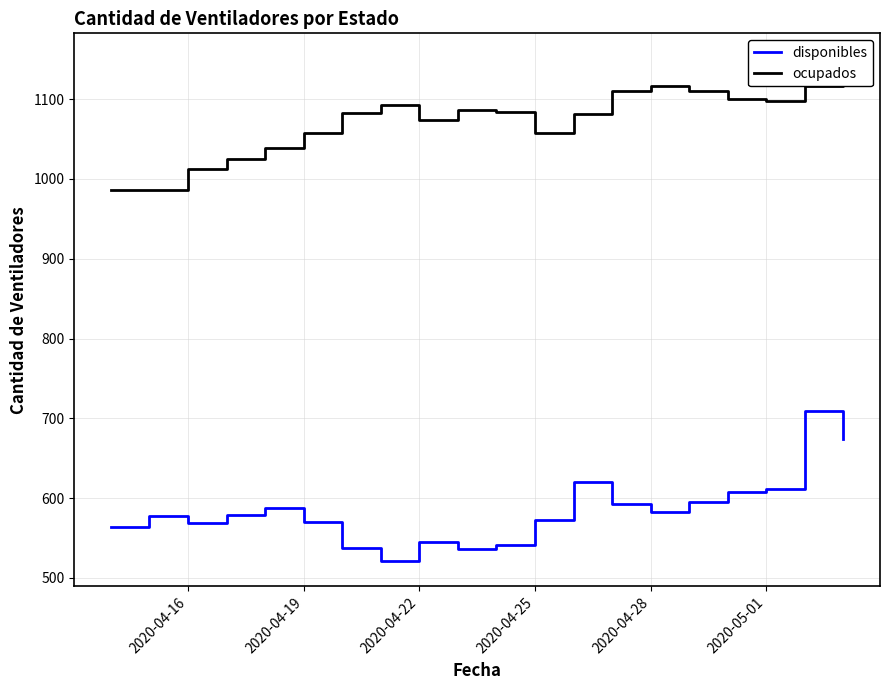

What is the maximum value for disponibles?

709